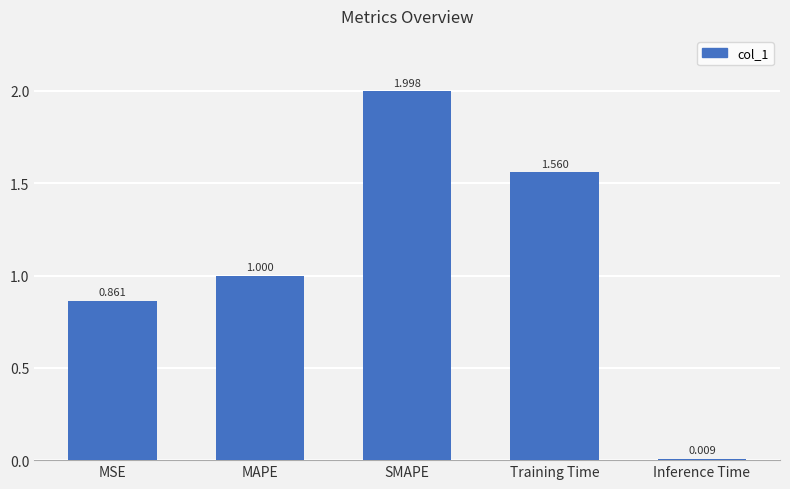

What is the label of the 2nd bar from the left?

MAPE